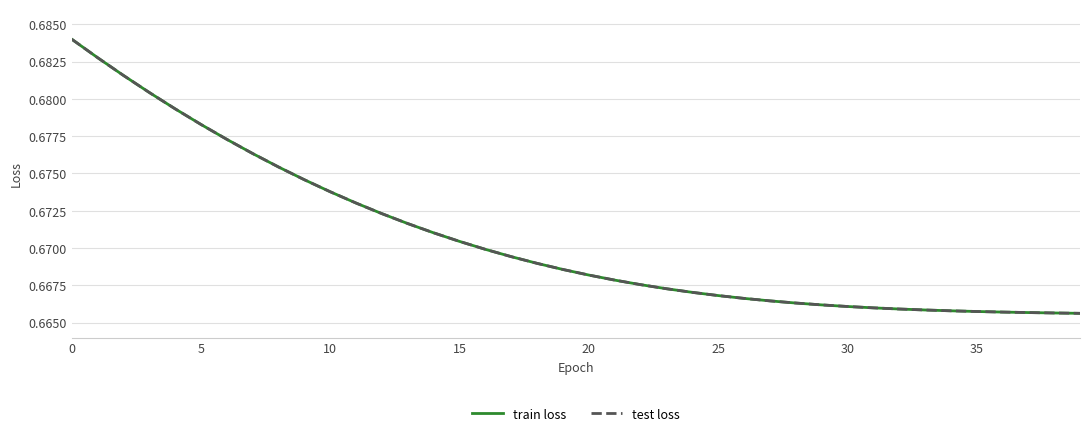

What is the label of the 6th point from the right?

34